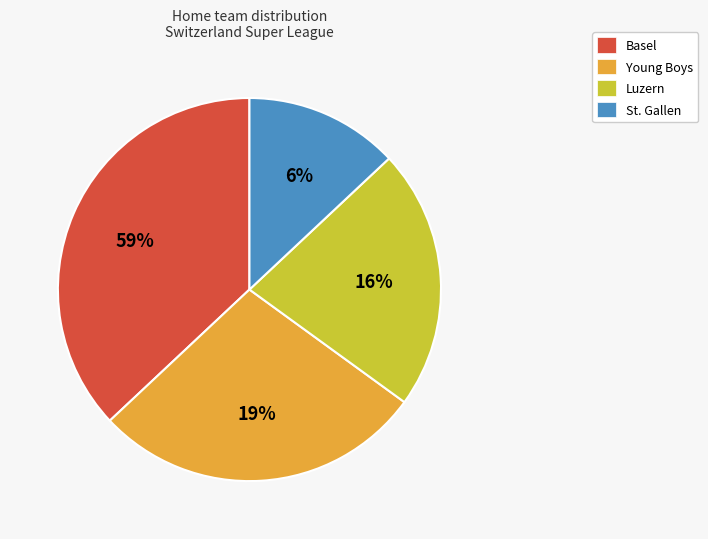

Is there any slice that represents more than half of the pie?

No